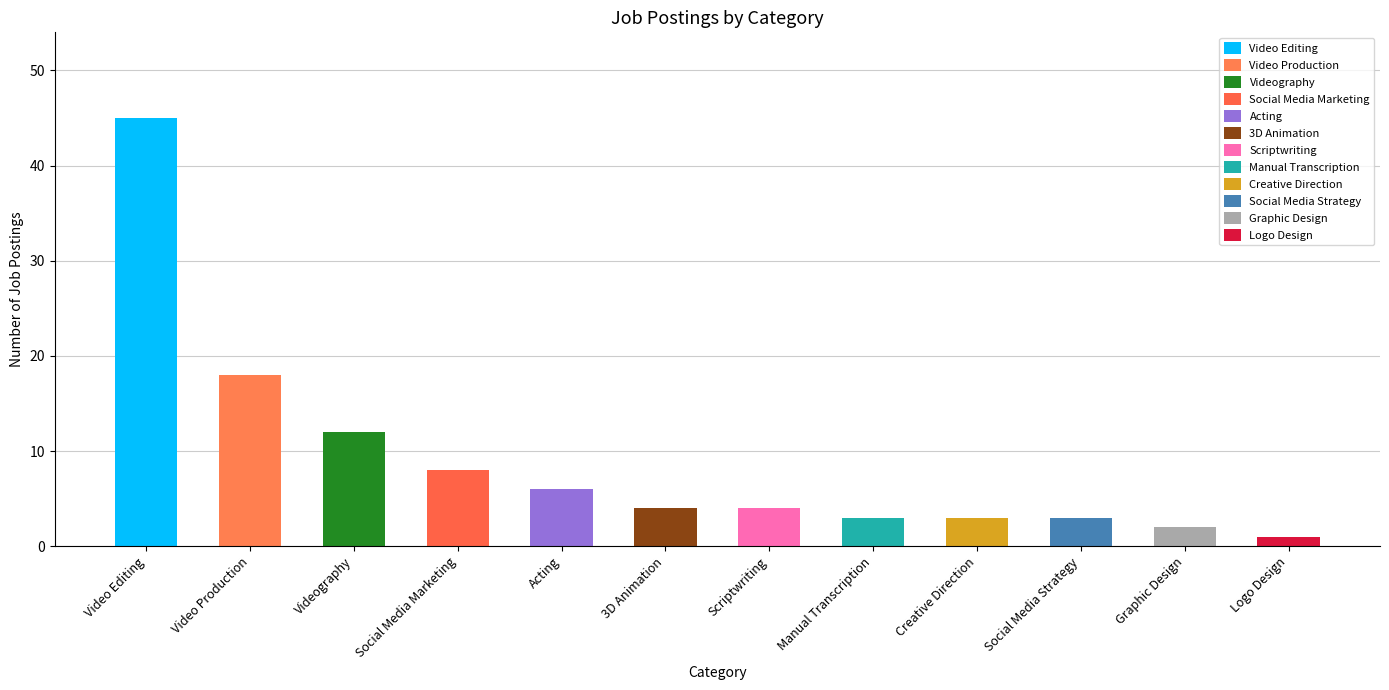

What position from the right is Logo Design?

1